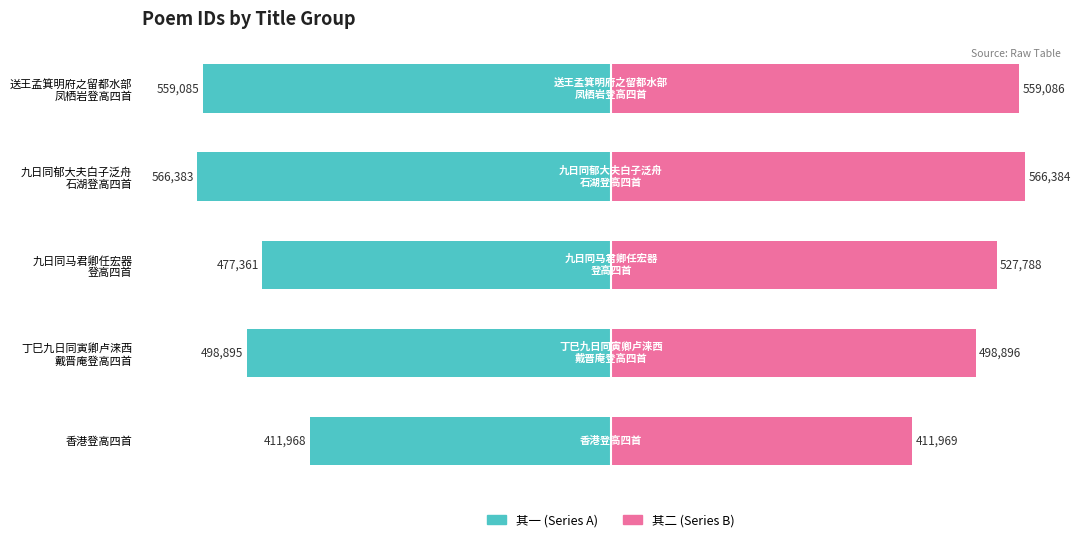

Is the value of 其二 (Series B) at 送王孟箕明府之留都水部 凤栖岩登高四首 greater than the value of 其一 (Series A) at 丁巳九日同寅卿卢涞西 戴晋庵登高四首?

Yes